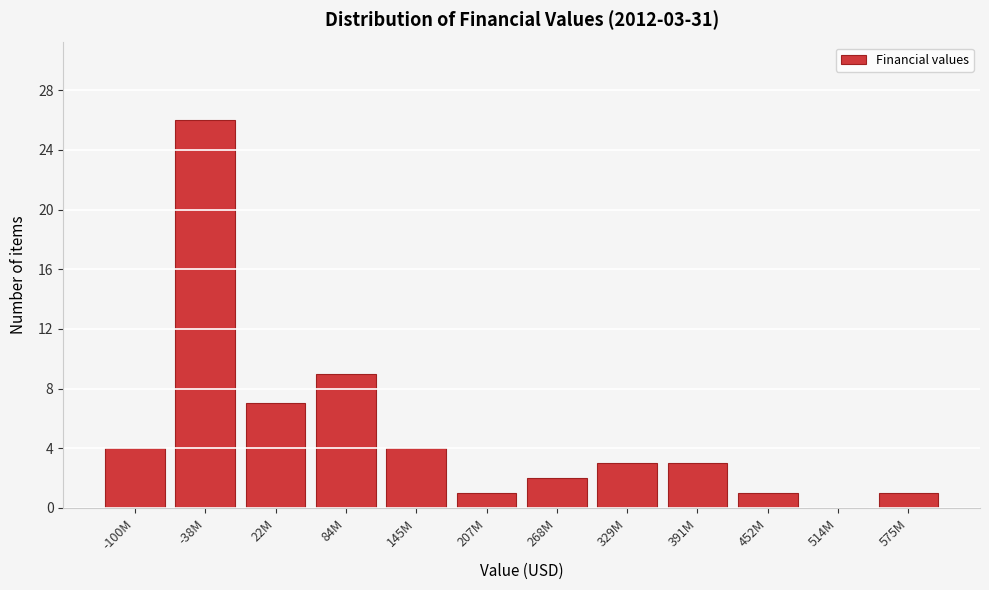

Reading left to right, transcribe all the data shown in this chart.

-100M=4	-38M=26	22M=7	84M=9	145M=4	207M=1	268M=2	329M=3	391M=3	452M=1	514M=0	575M=1